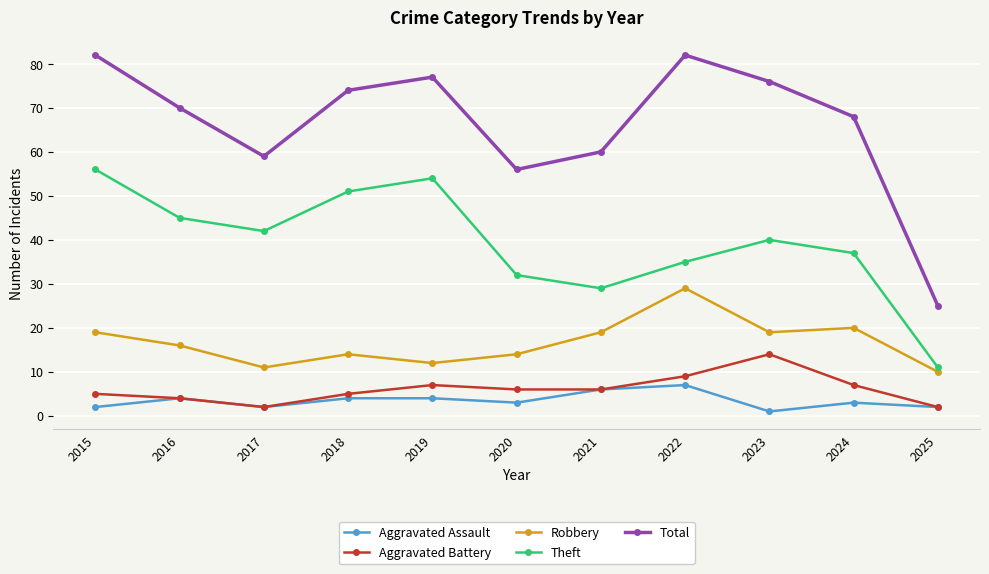

Does the chart display data point markers on the line(s)?

Yes